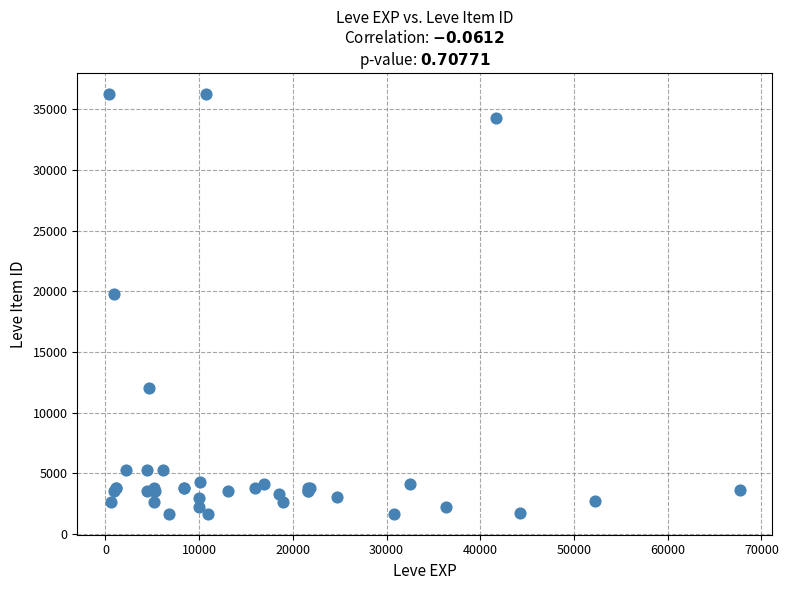

What Y value in the scatter plot is closest to 18967?

19744